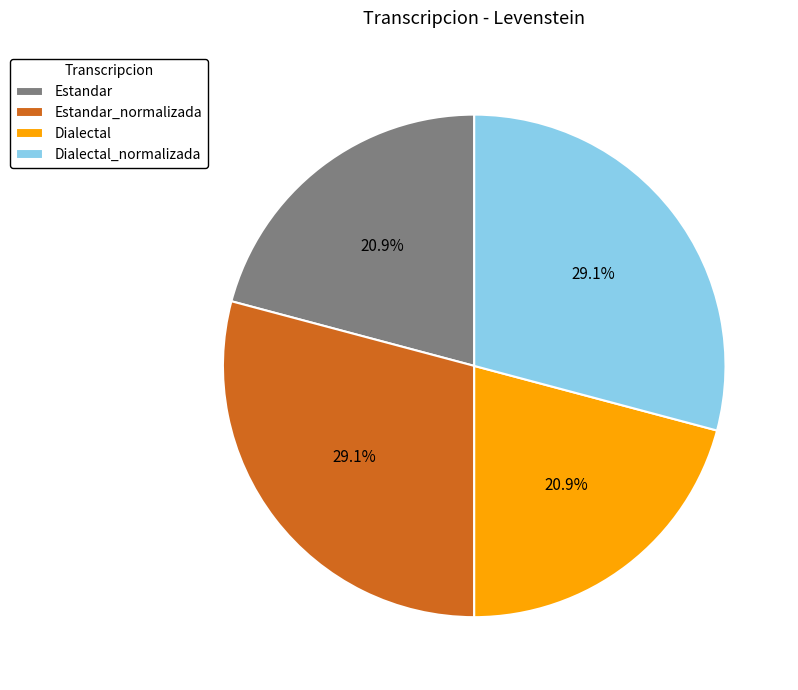

Is there a majority slice in this chart?

No